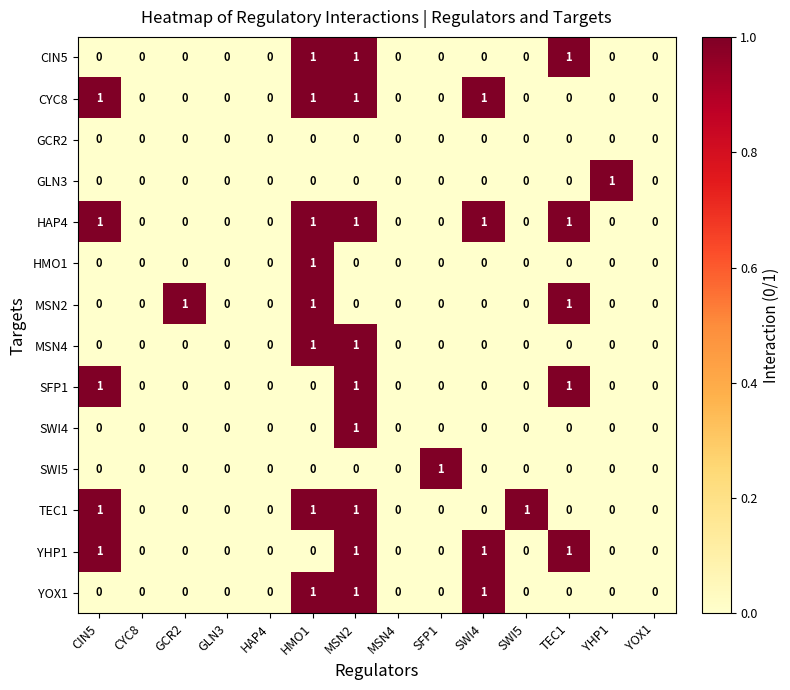

What is the total value across all series at CIN5?

5